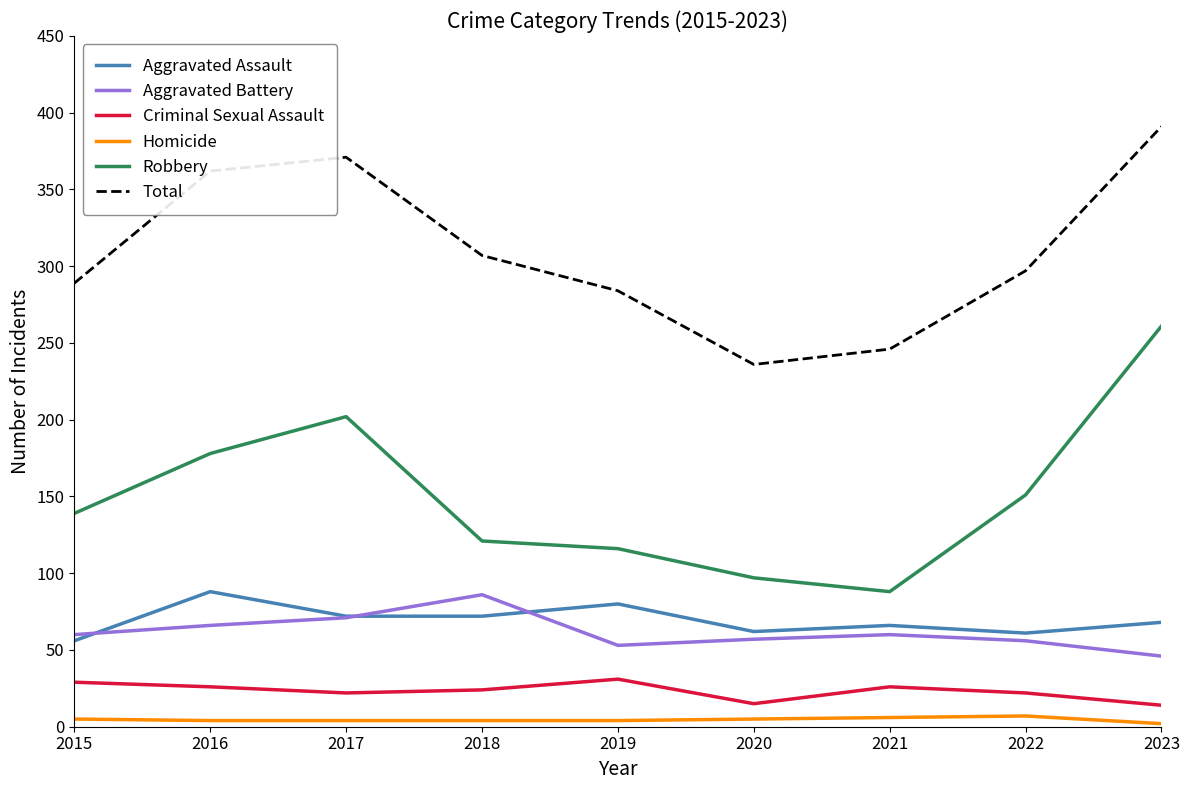

True or false: Homicide and Aggravated Battery intersect in this chart.

False